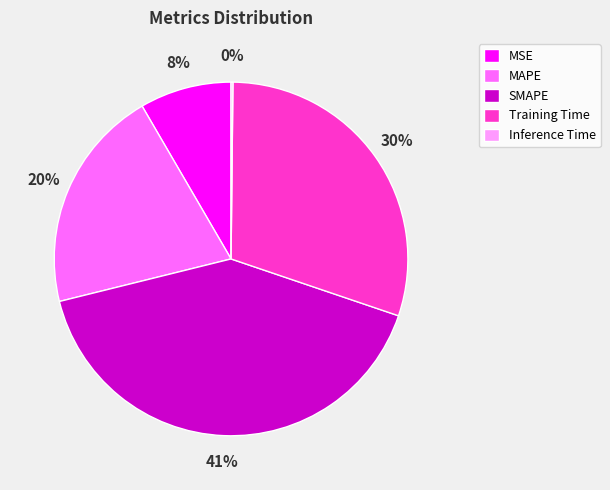

True or false: Training Time accounts for 44% of the total.

False